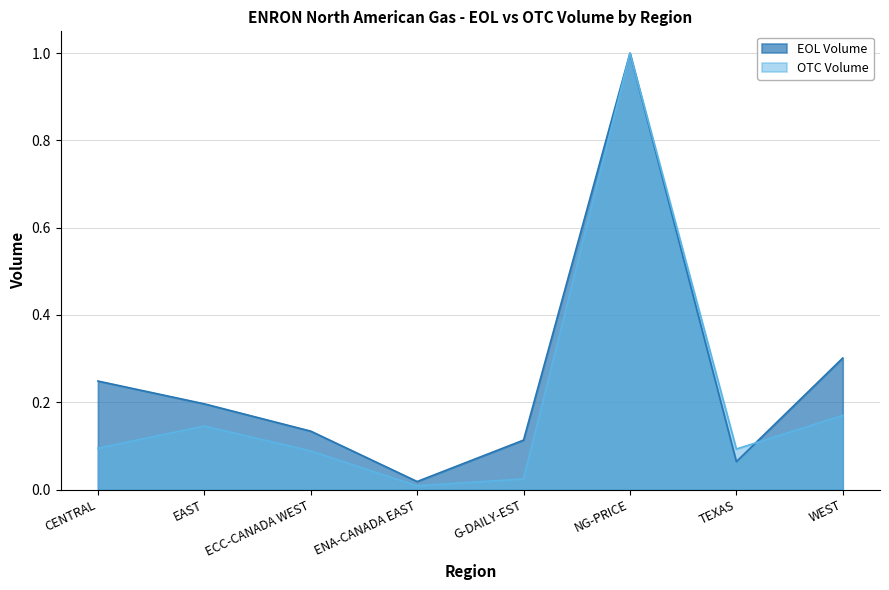

Reading right to left, what are all the values shown in this chart?

EOL Volume: WEST=0.3	TEXAS=0.1	NG-PRICE=1.0	G-DAILY-EST=0.1	ENA-CANADA EAST=0.0	ECC-CANADA WEST=0.1	EAST=0.2	CENTRAL=0.2
OTC Volume: WEST=0.2	TEXAS=0.1	NG-PRICE=1.0	G-DAILY-EST=0.0	ENA-CANADA EAST=0.0	ECC-CANADA WEST=0.1	EAST=0.1	CENTRAL=0.1